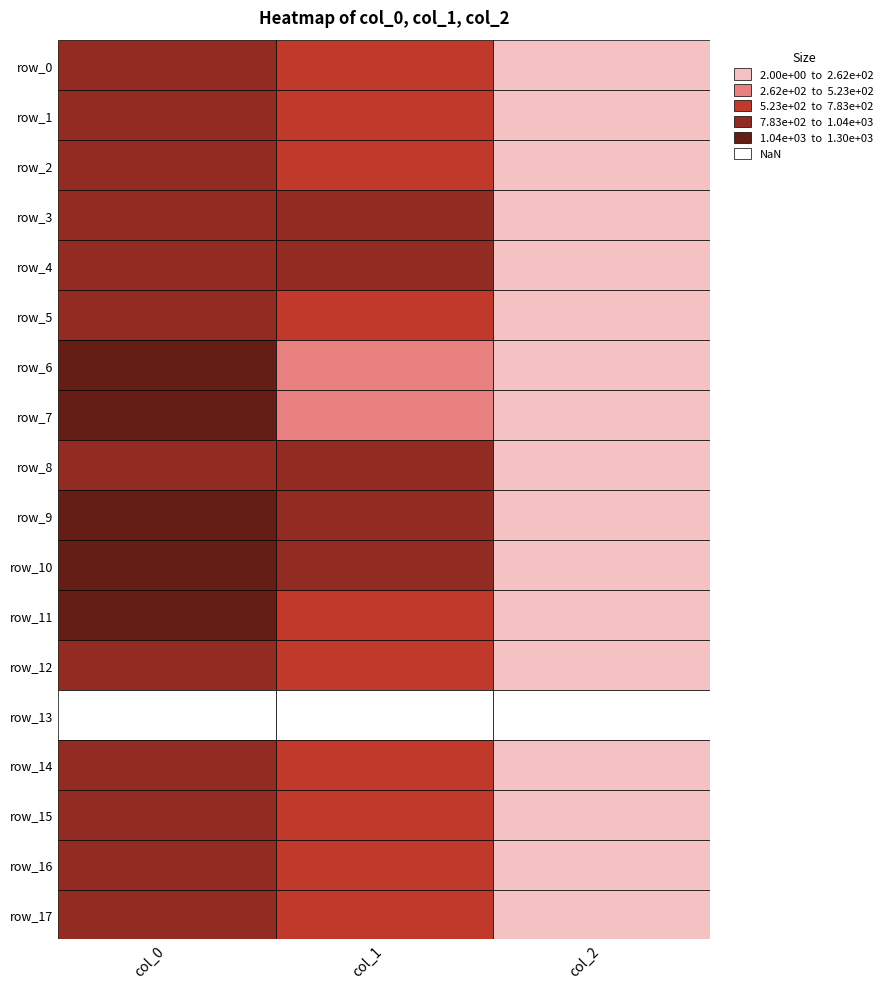

What is the spread (max minus min) of values at 1?

887.6